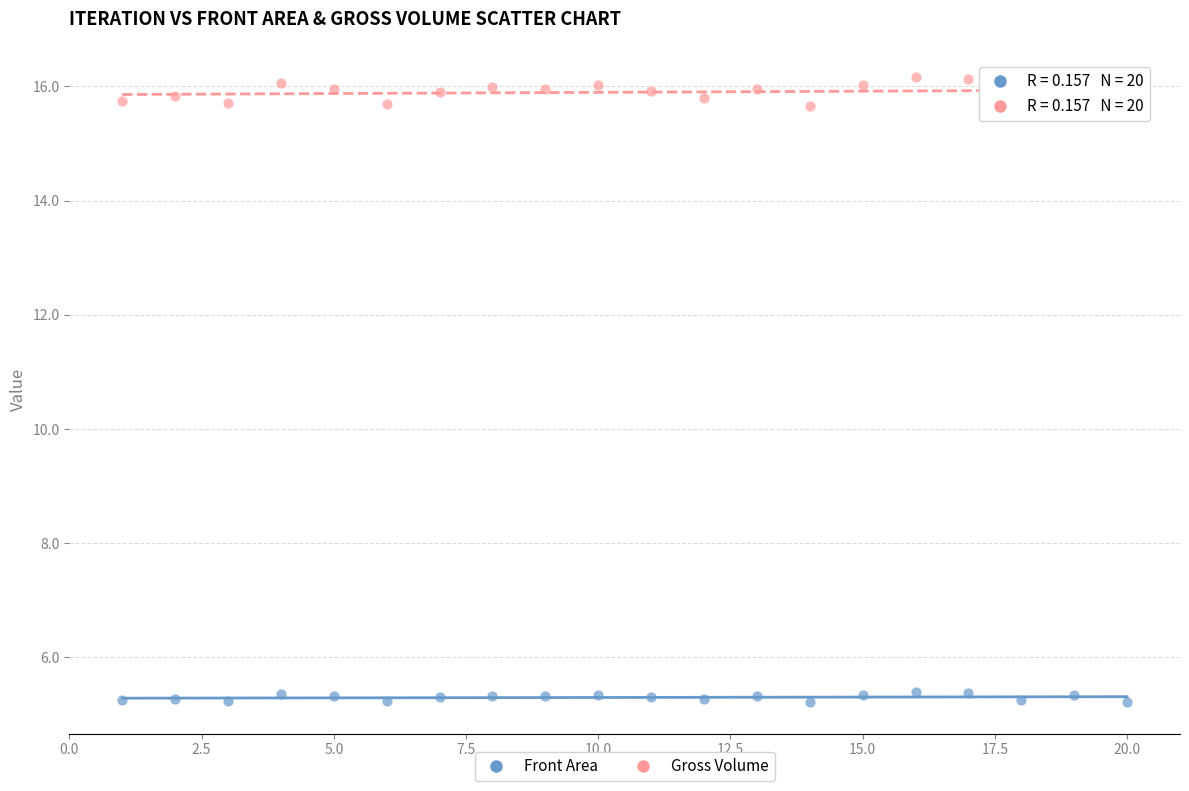

Across all data points, what is the range of Y values (max minus min)?

11.0